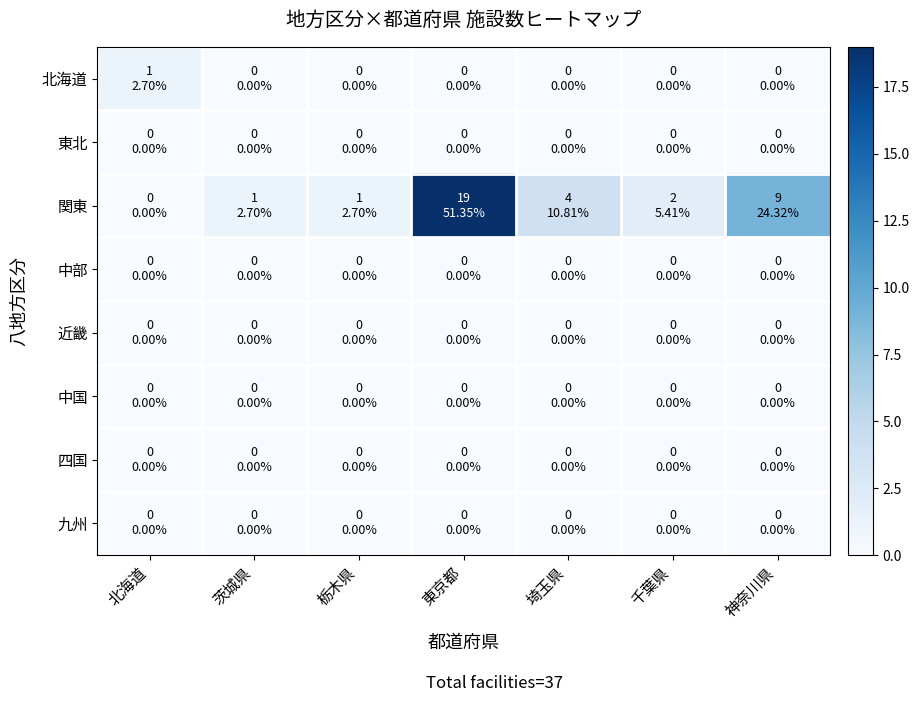

At 栃木県, list the series in order from largest to smallest.

関東, 北海道, 東北, 中部, 近畿, 中国, 四国, 九州